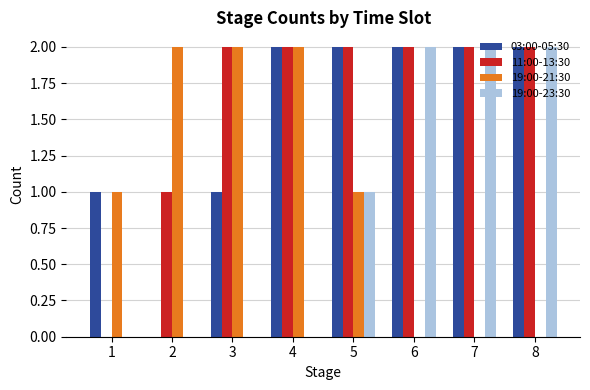

True or false: 19:00-21:30 has a value of -1 at 7.

False